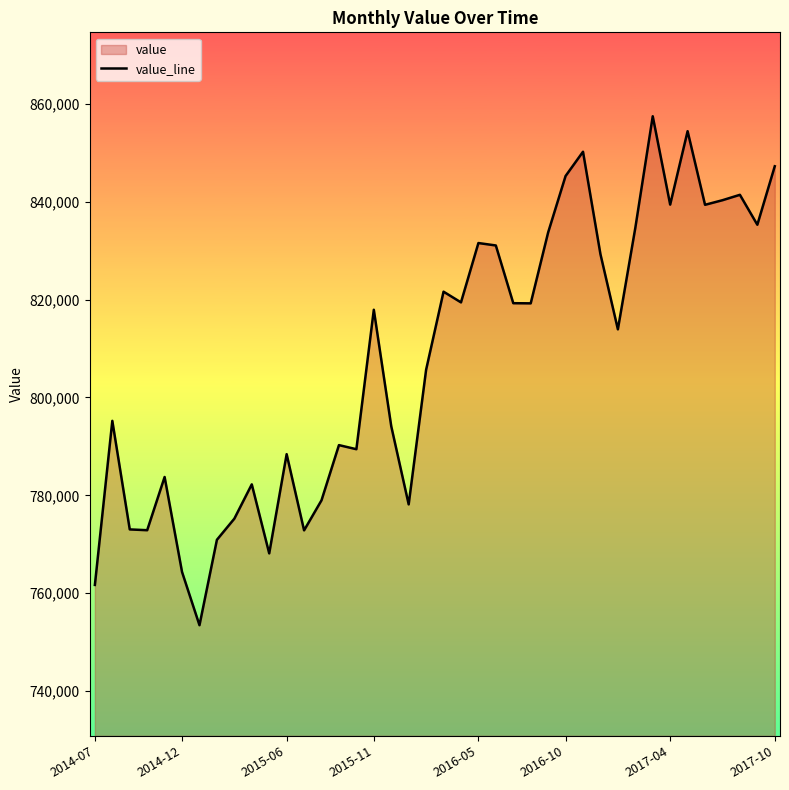

Between 2014-07 and 2016-10, which is larger?

2016-10